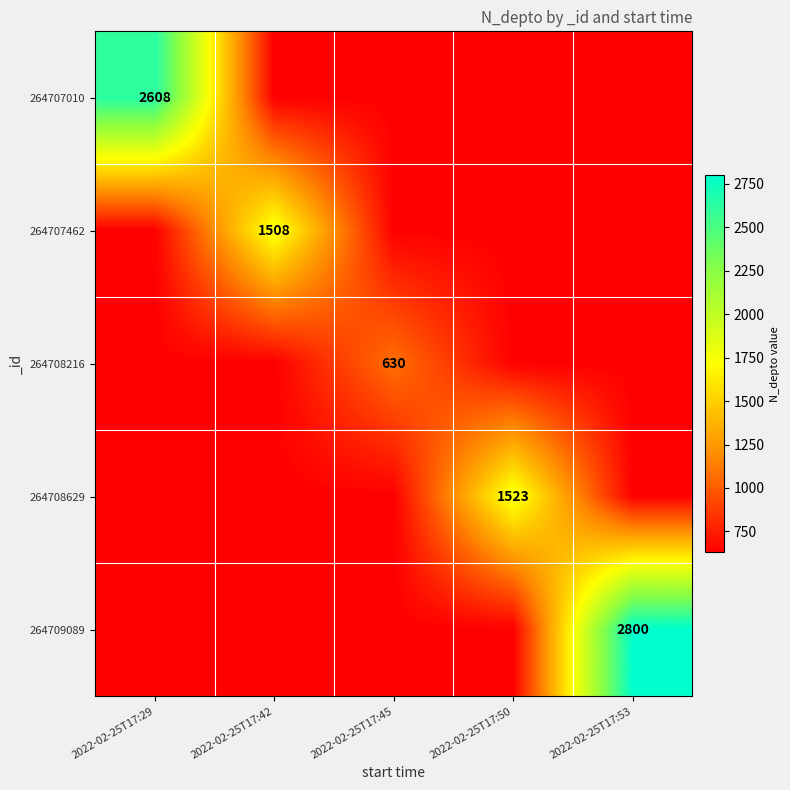

At 2022-02-25T17:29, list the series in order from largest to smallest.

264707010, 264707462, 264708216, 264708629, 264709089